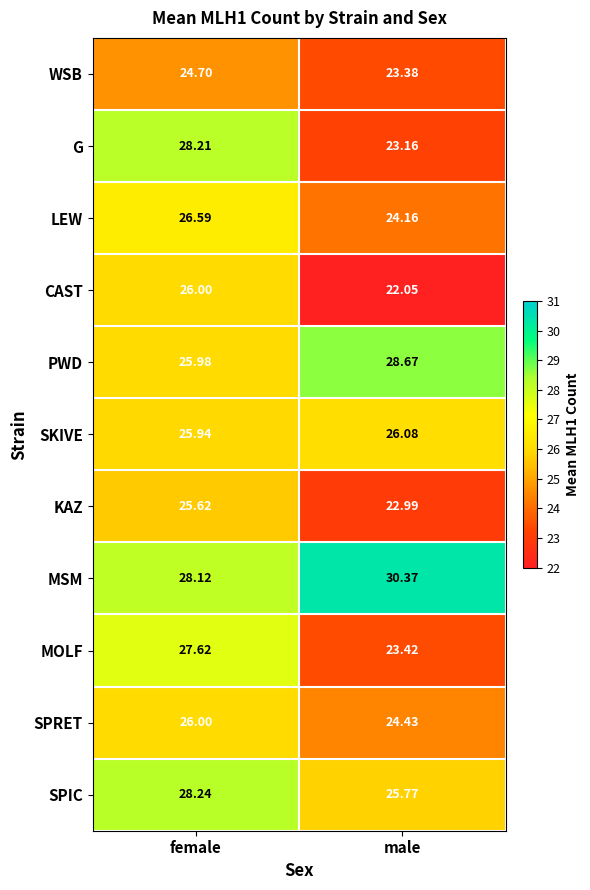

Which series changed the most between female and male?

G